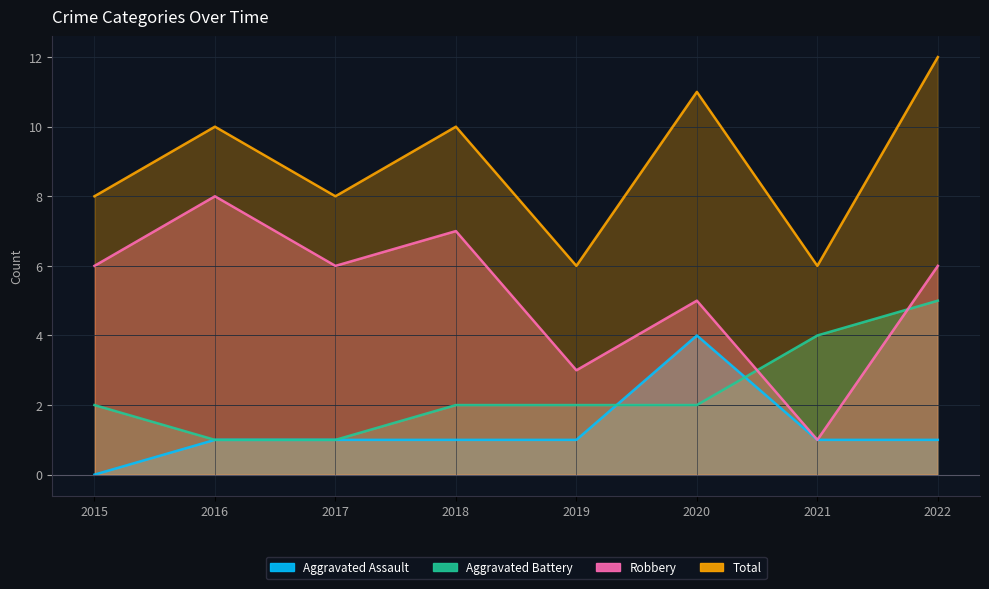

What is the difference between the maximum and minimum values in the Aggravated Assault series?

4